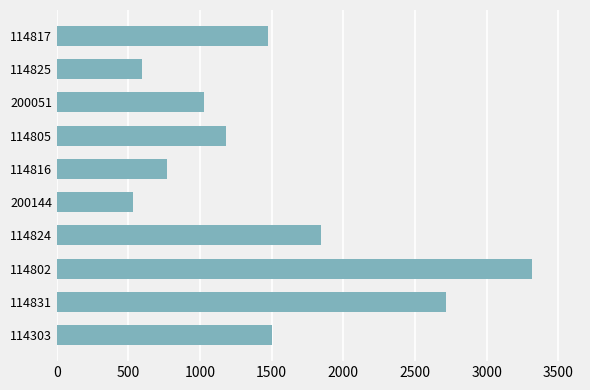

Count the number of data series in this chart.

1